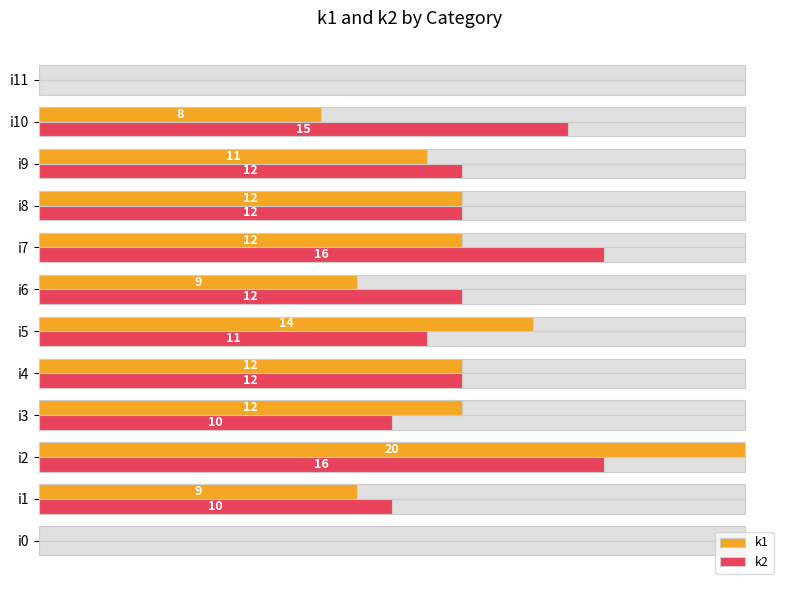

What are all the series names shown in the legend?

k1, k2